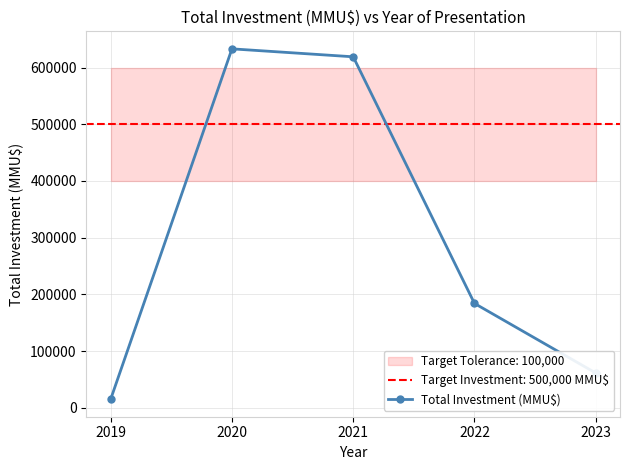

What is the approximate value at 2020?

633156